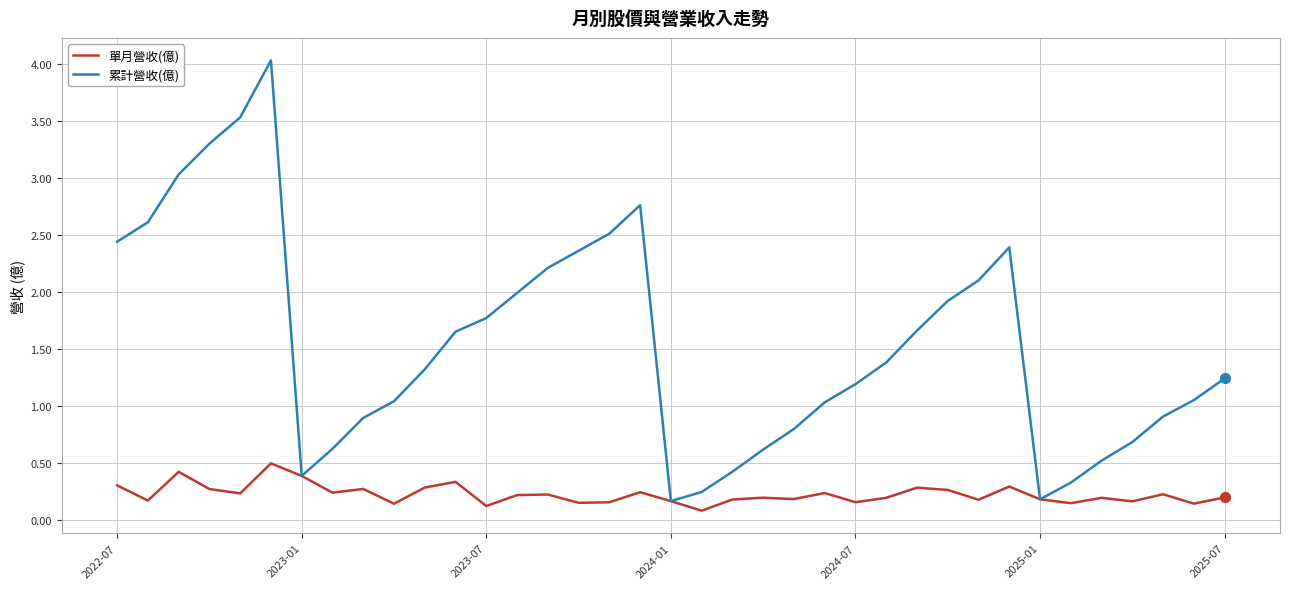

What is the maximum value for 累計營收(億)?

4.0